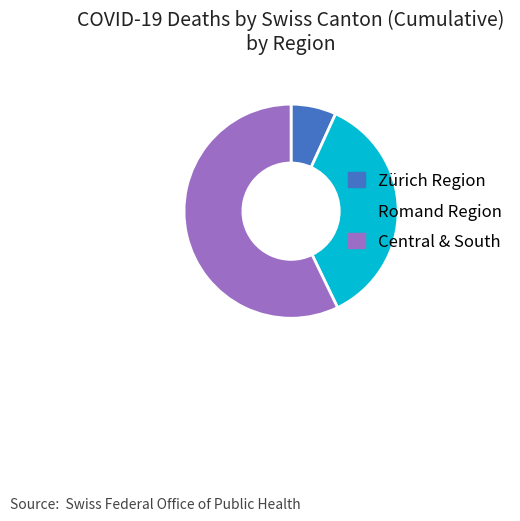

Is there any slice that represents more than half of the pie?

Yes